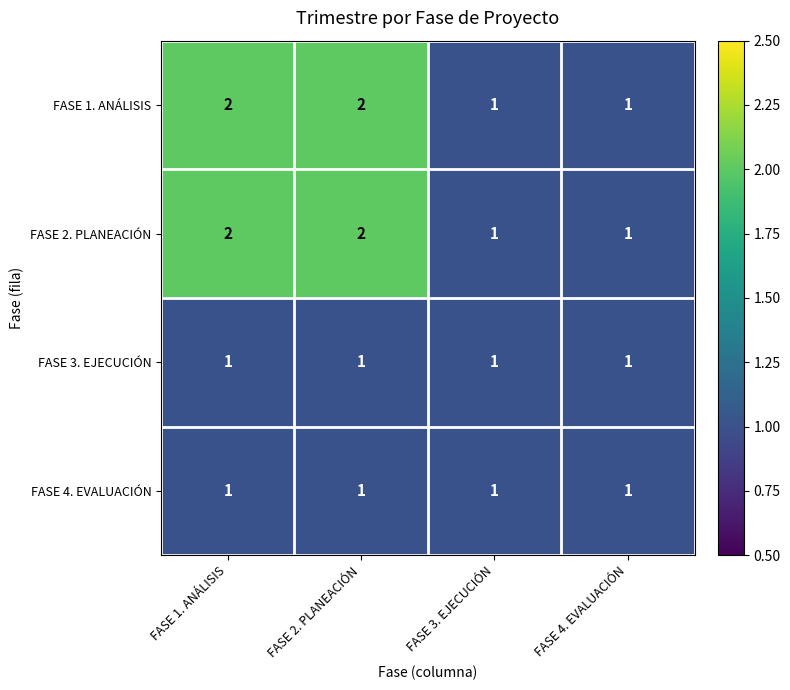

True or false: FASE 1. ANÁLISIS has a value of 1 at FASE 2. PLANEACIÓN.

False